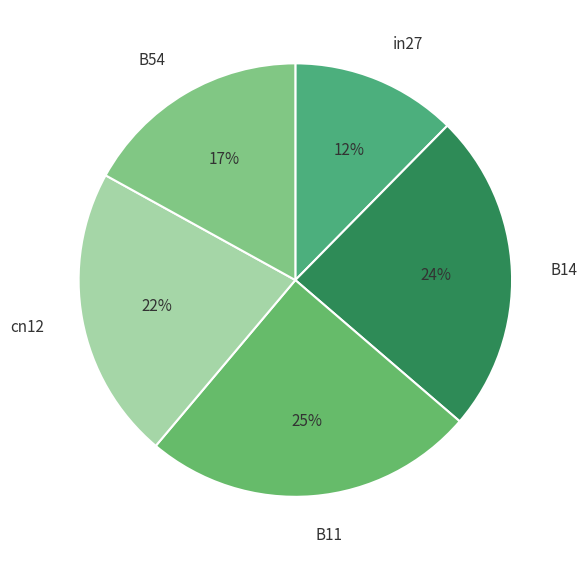

To the nearest percent, what portion does cn12 represent?

22%